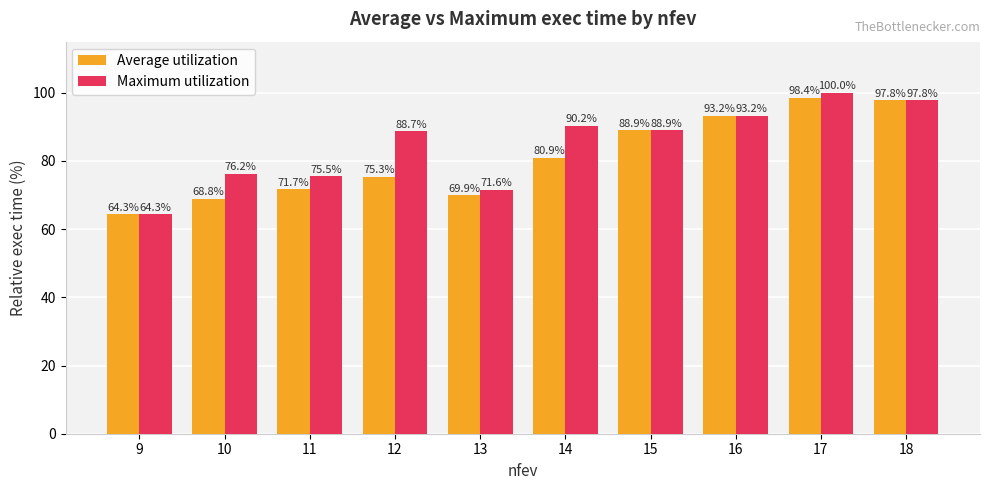

List the series in order of their overall mean, lowest first.

Average utilization, Maximum utilization